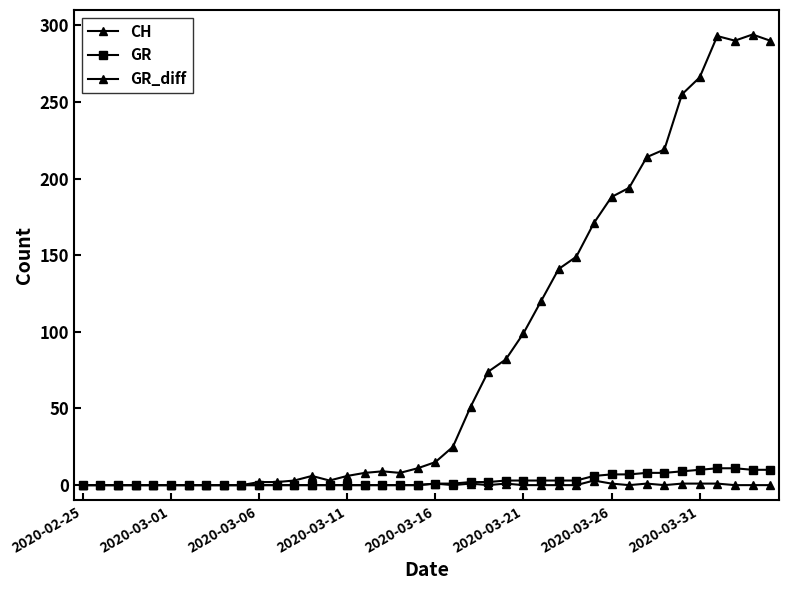

How many distinct data groups are displayed?

3